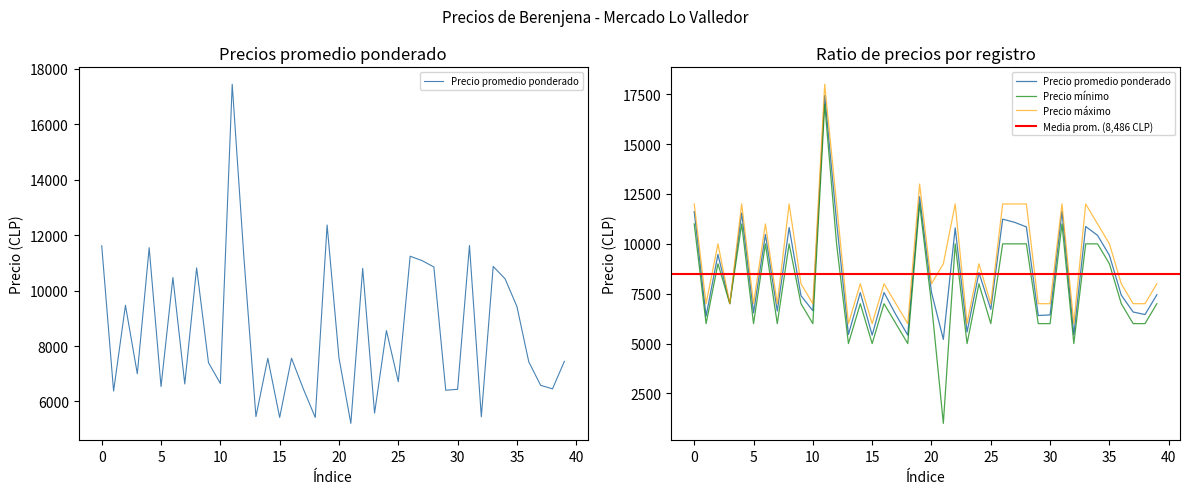

What is the difference between the maximum and minimum values in the Precio minimo series?

16000